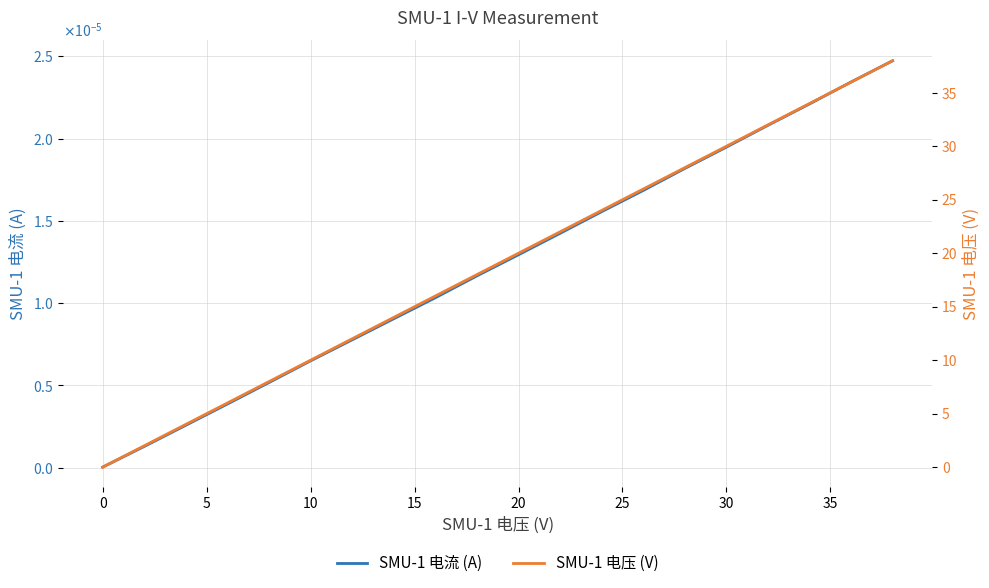

Which series has the widest spread of values?

SMU-1 电压 (V)